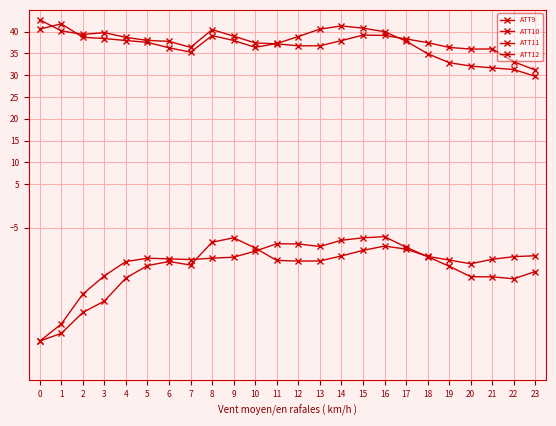

Which series has the widest spread of values?

ATT12